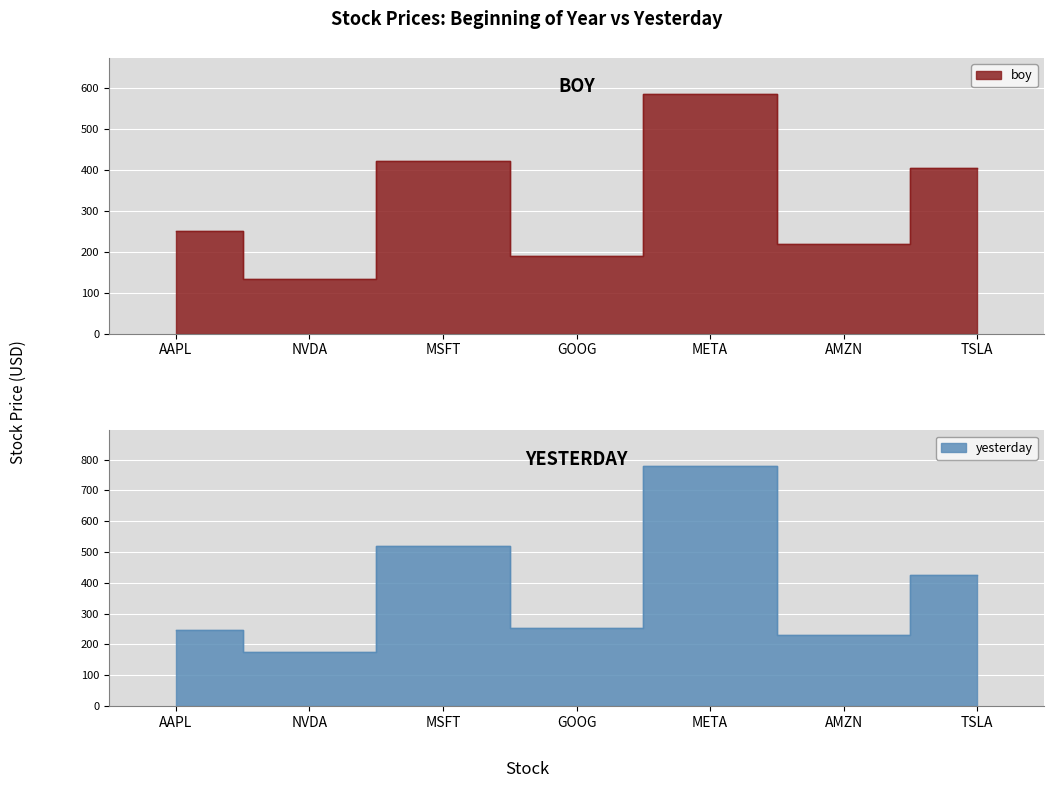

What is the spread (max minus min) of values at TSLA?

22.2